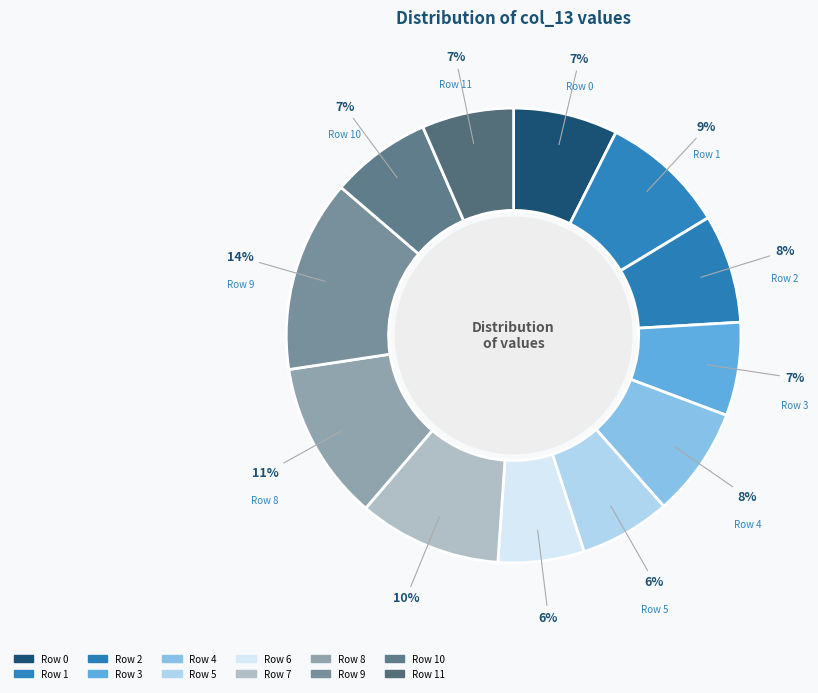

Count the number of slices in the pie.

12